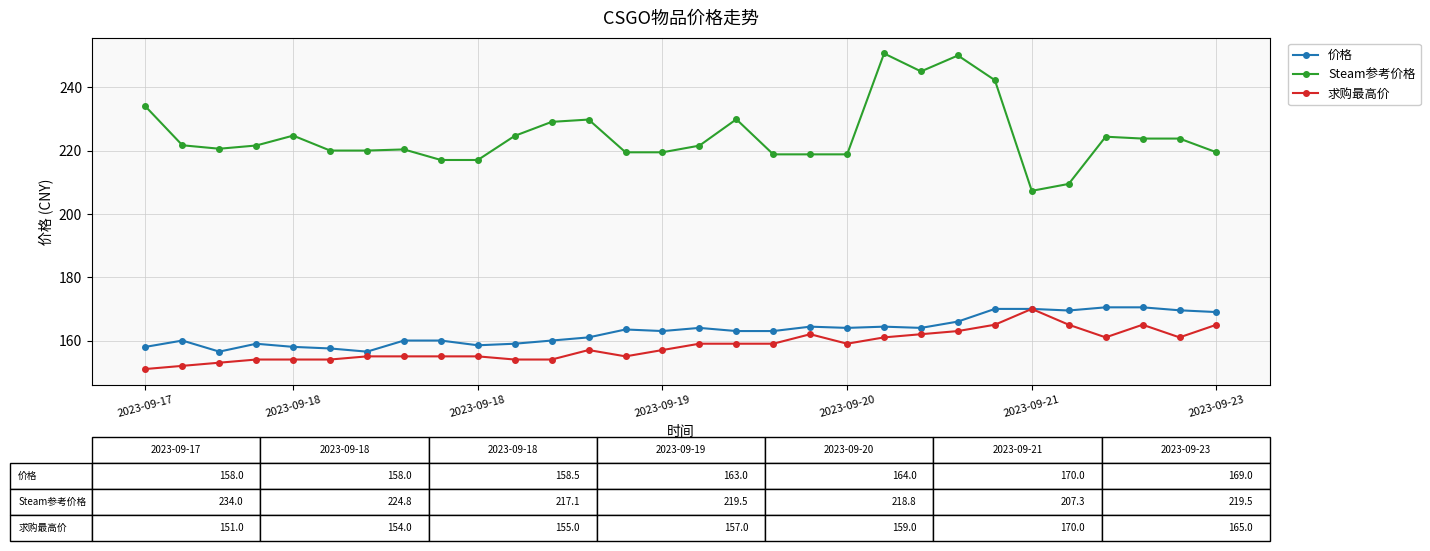

Which series has the largest total across all categories?

Steam参考价格